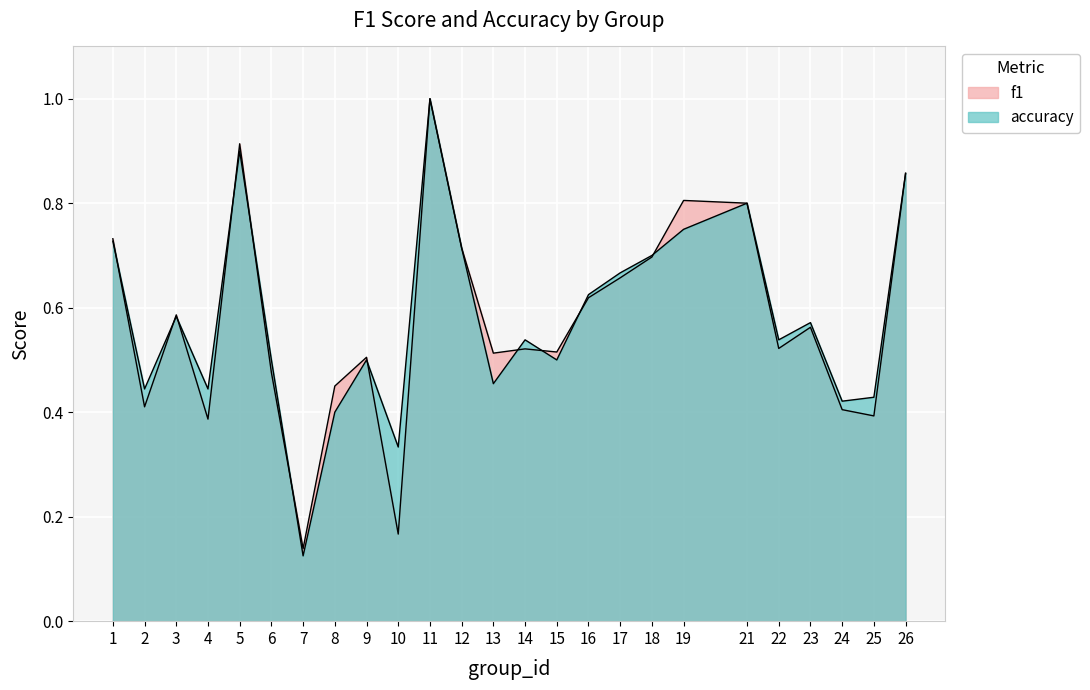

Is it true that f1 equals 0.8 at 13?

False